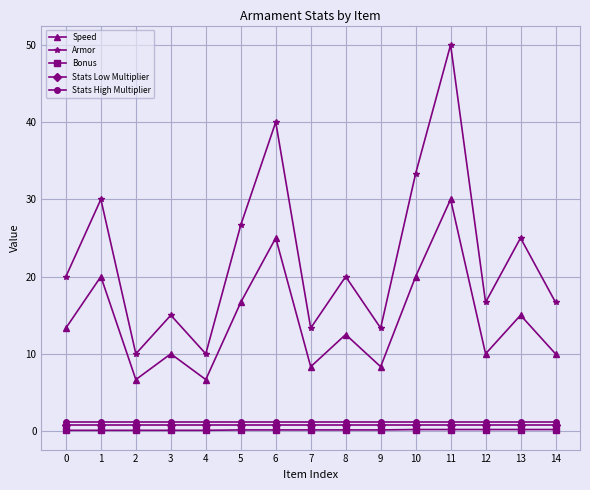

True or false: Stats High Multiplier has a value of 1.2 at 0.

True